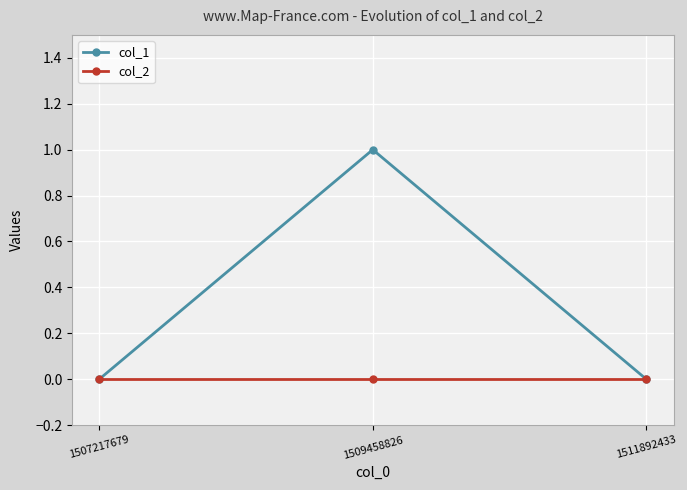

Which series has the largest total across all categories?

col_1